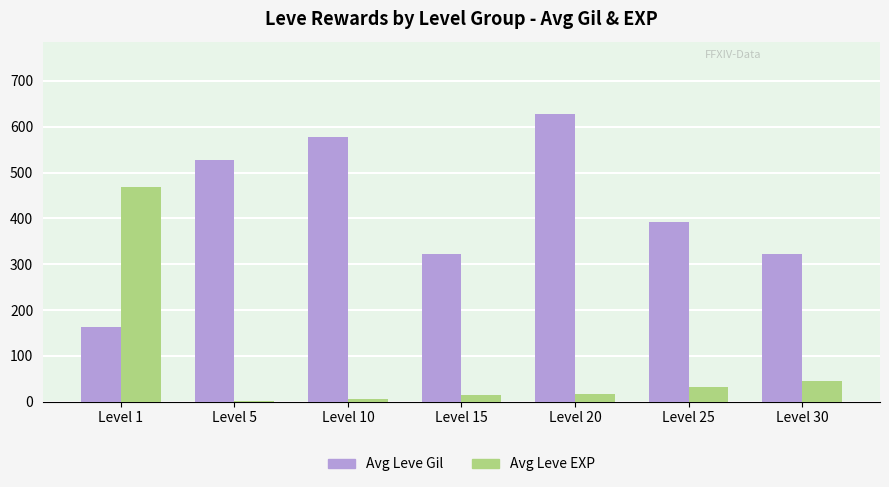

Which series has the largest total across all categories?

Avg Leve Gil